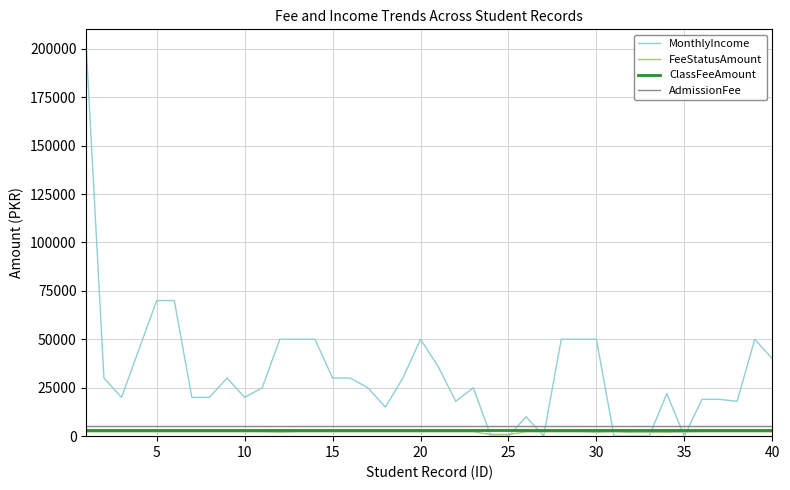

How many intersections are there between AdmissionFee and MonthlyIncome?

8